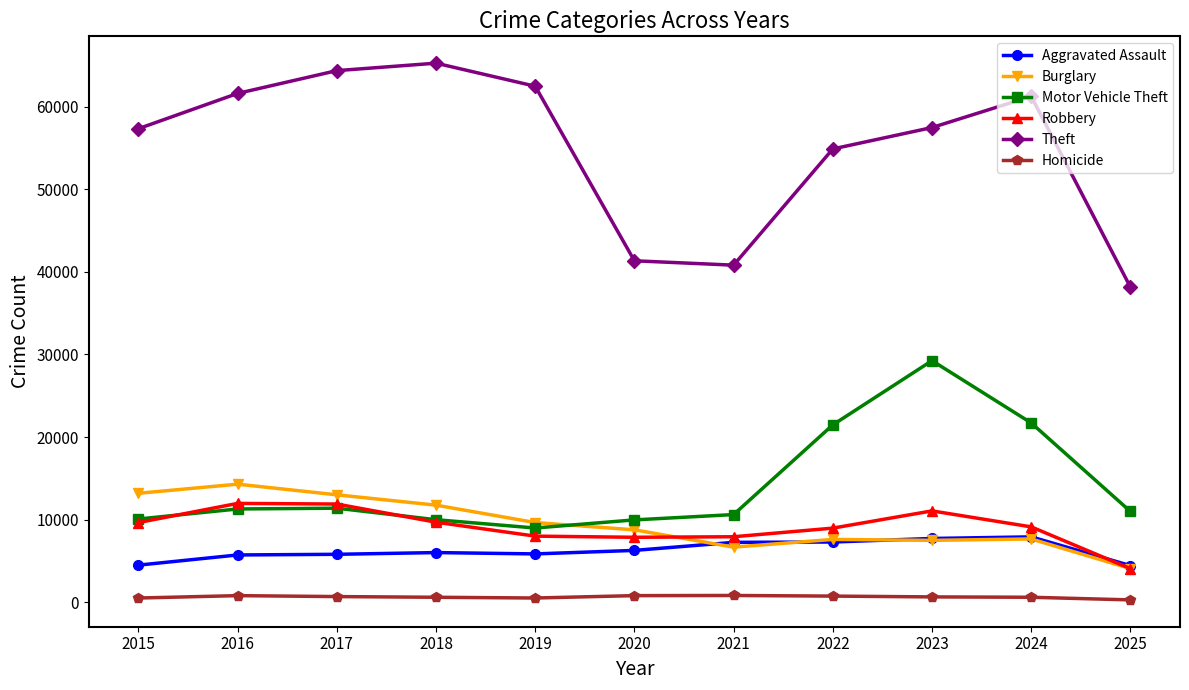

True or false: Burglary has more than 0 interior local peaks.

True